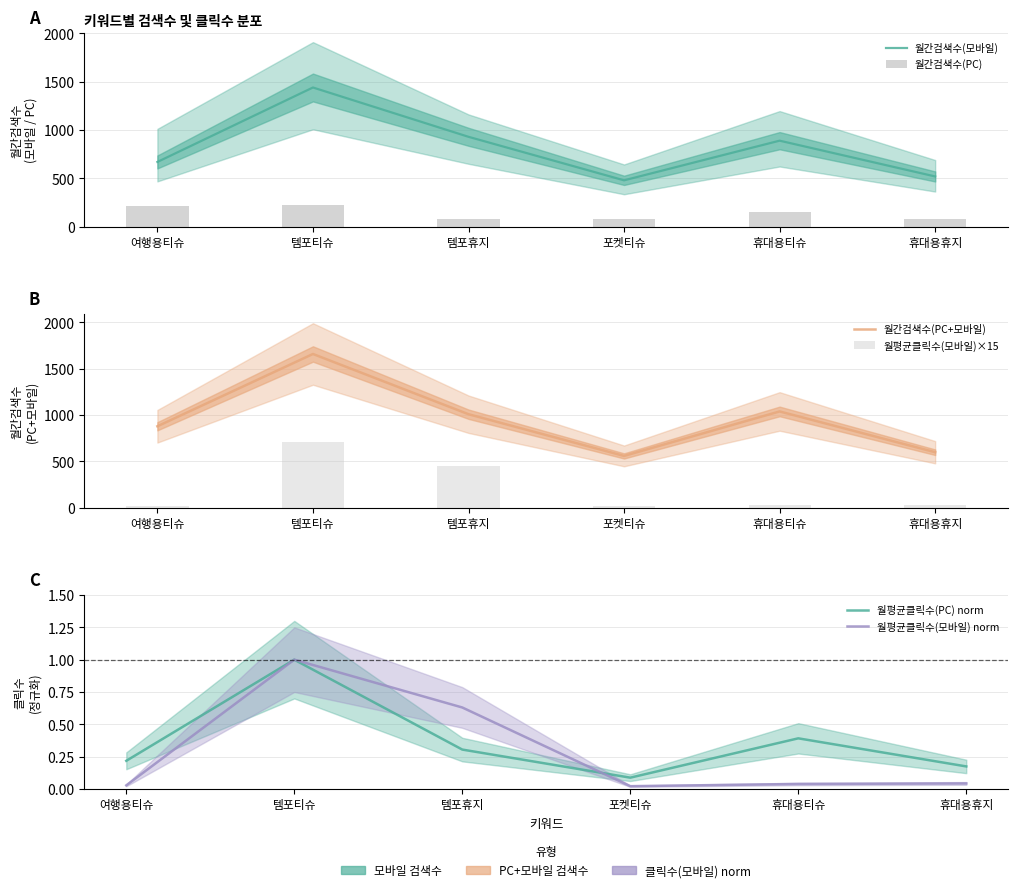

Which series has the largest total across all categories?

월간검색수(PC+모바일)